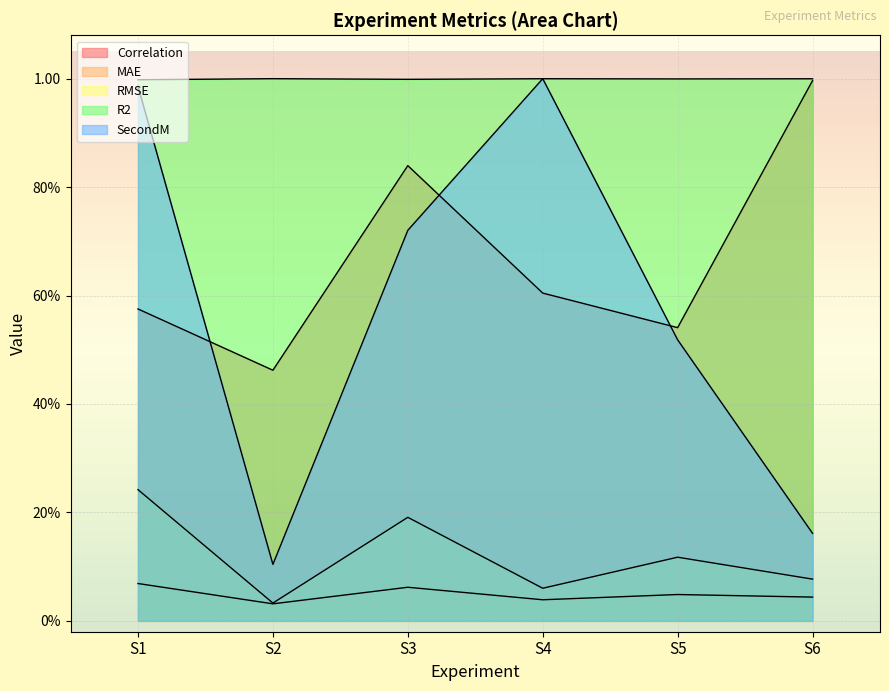

Does the chart display data point markers on the line(s)?

No